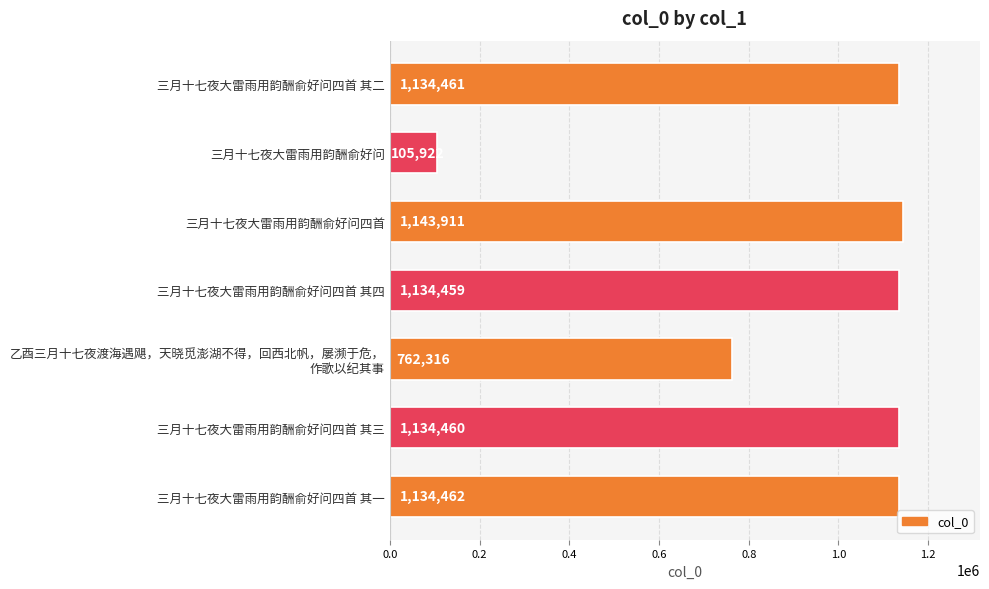

Where is the data nearest to the value 624916?

乙酉三月十七夜渡海遇飓，天晓觅澎湖不得，回西北帆，屡濒于危，
作歌以纪其事